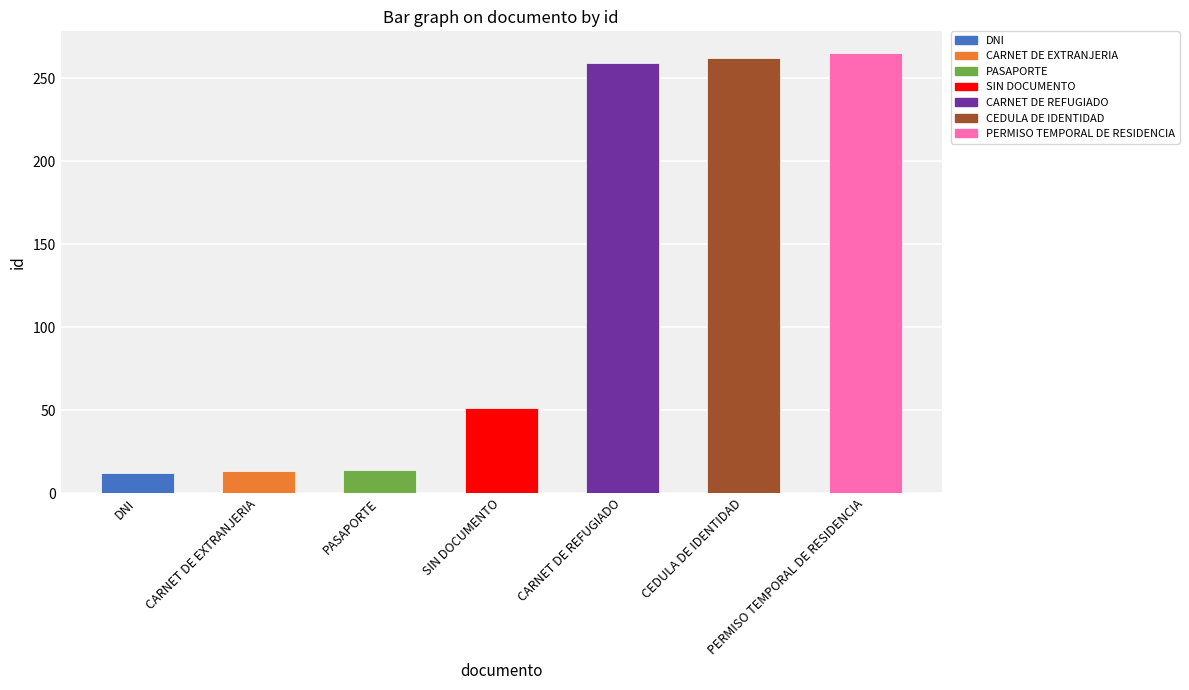

How many data points are less than 51?

3